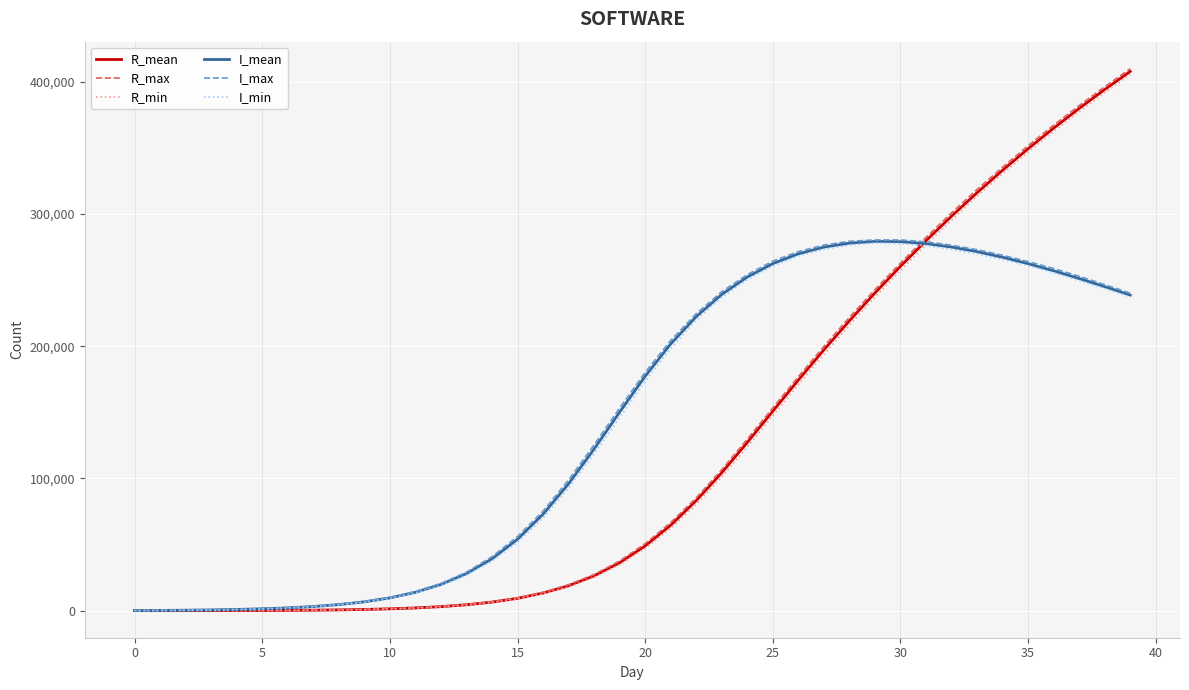

True or false: I_mean and R_max intersect in this chart.

True